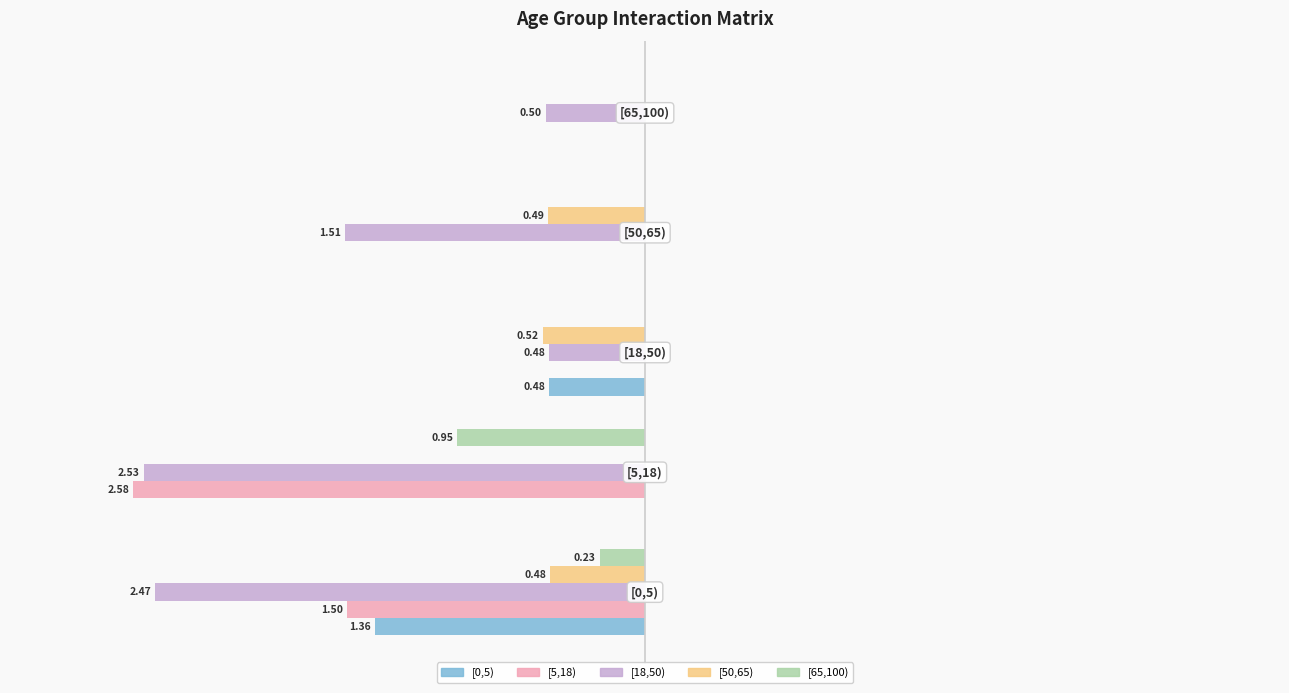

What are all the series names shown in the legend?

[0,5), [5,18), [18,50), [50,65), [65,100)